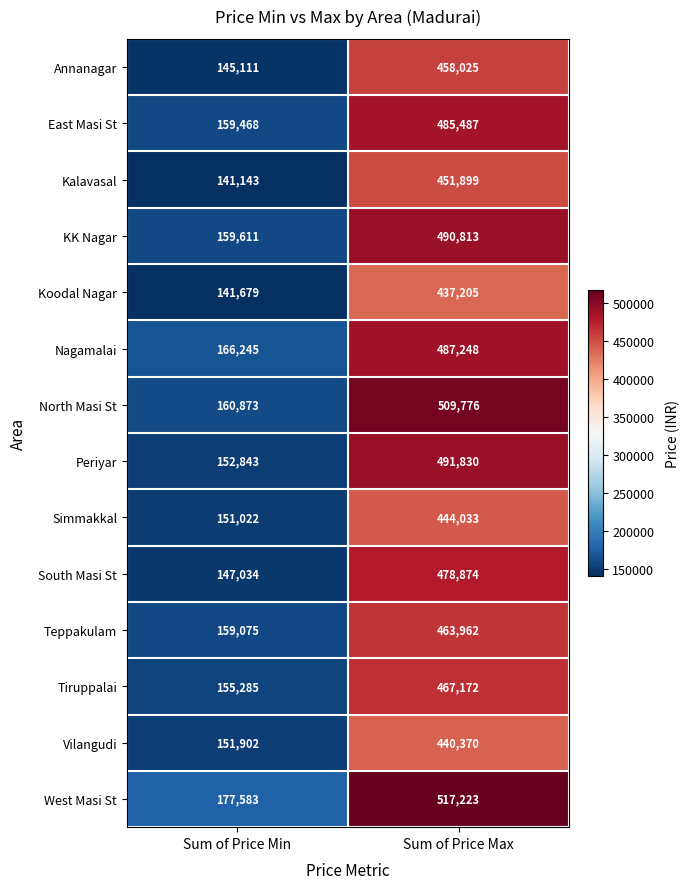

Which series has the largest range (max minus min)?

North Masi St